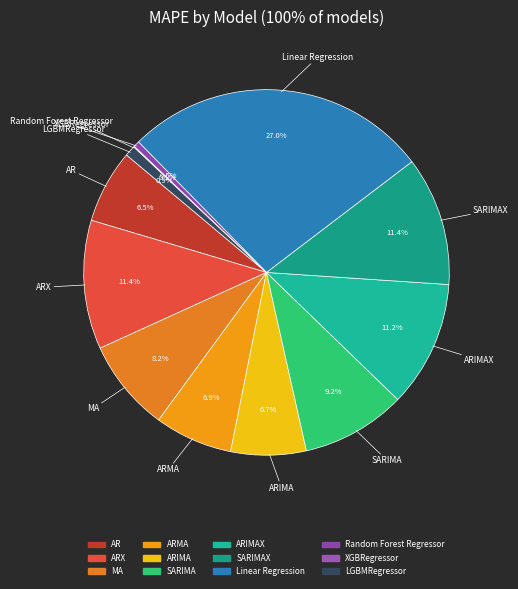

Which category has the biggest portion of the pie?

Linear Regression